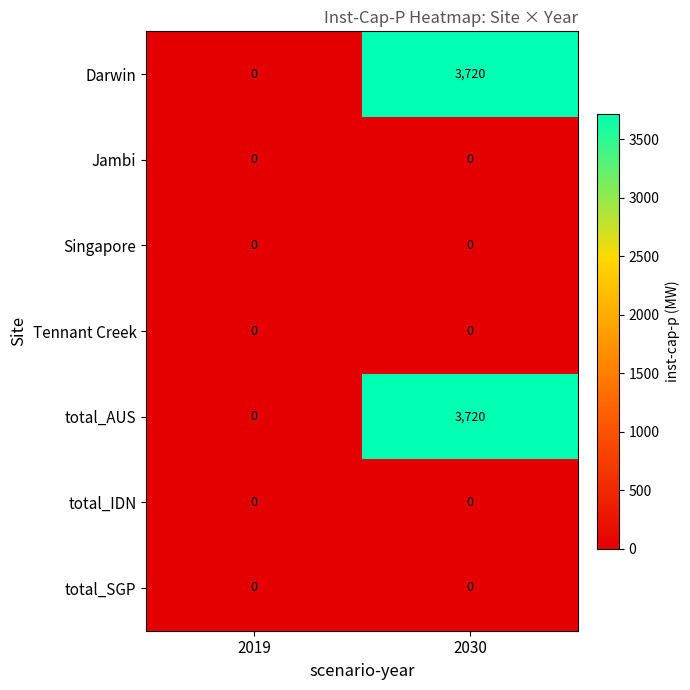

Is it true that Tennant Creek equals 0 at 2030?

True